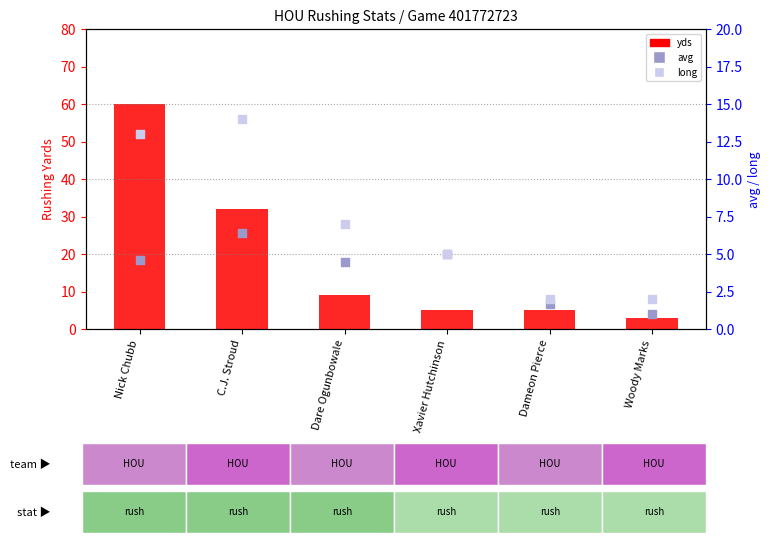

At which category is the sum across all series the highest?

Nick Chubb